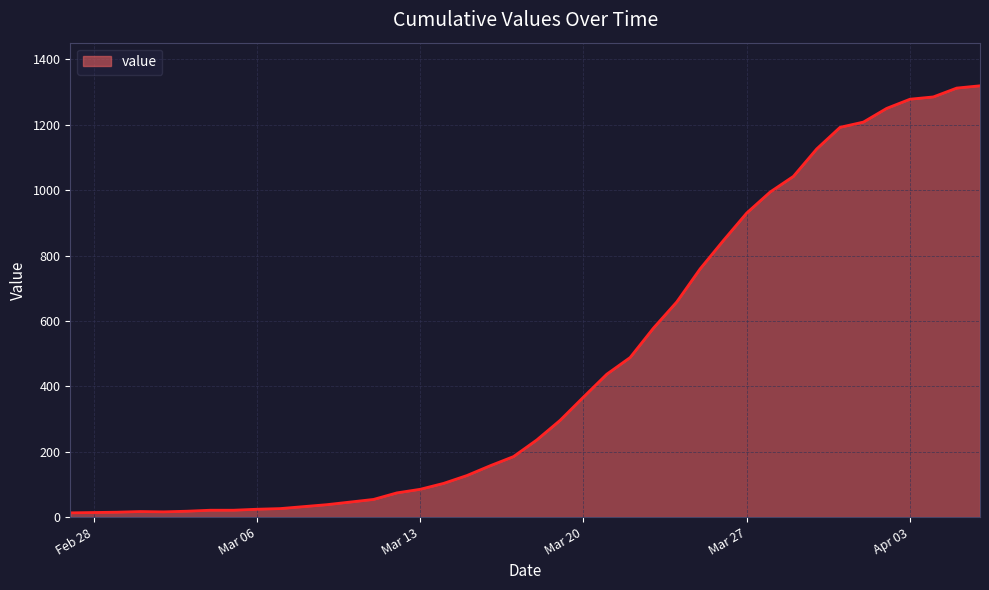

What is the difference between the maximum and minimum values?

1306